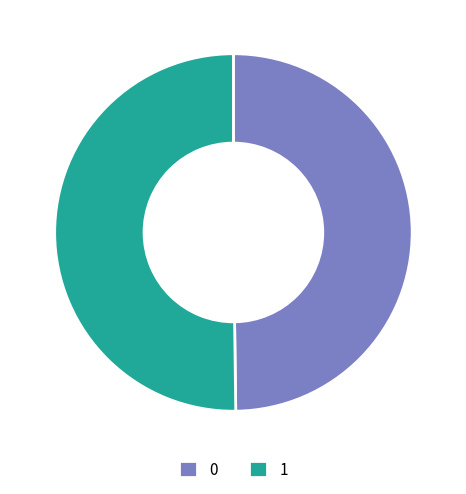

Is the sum of 0 and 1 greater than half?

Yes